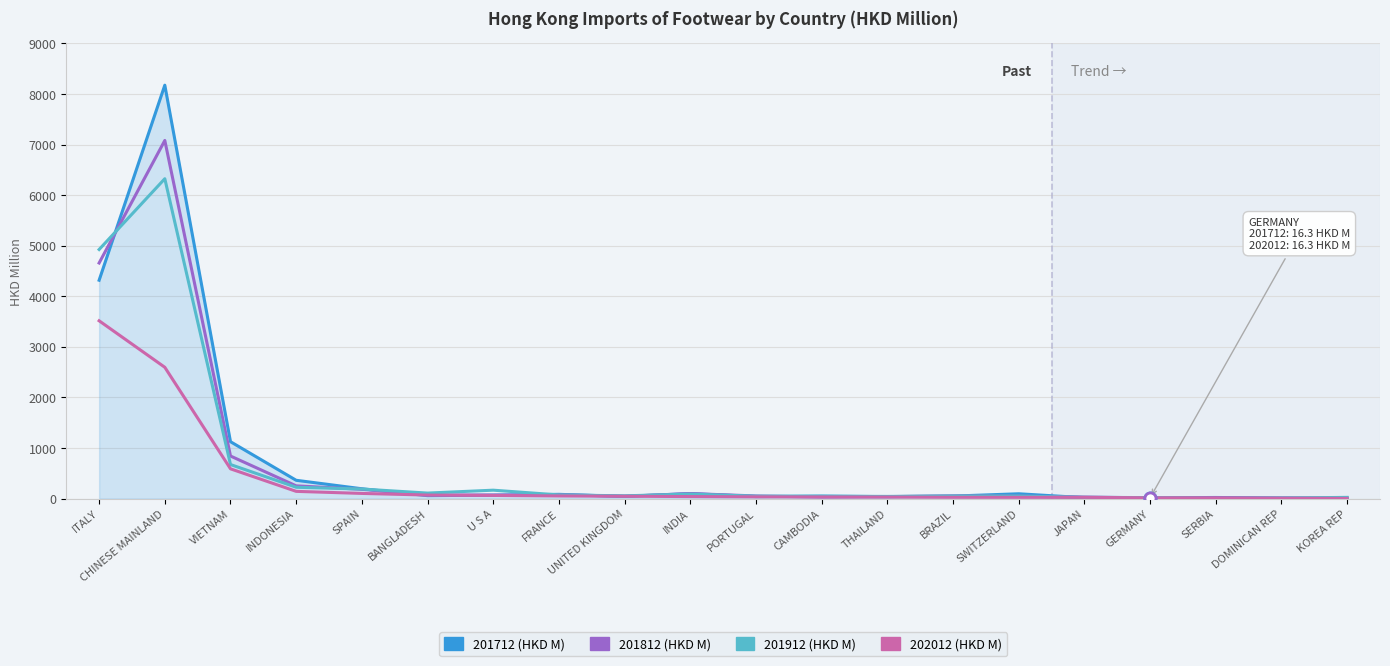

What is the minimum value shown in the chart?

3.7